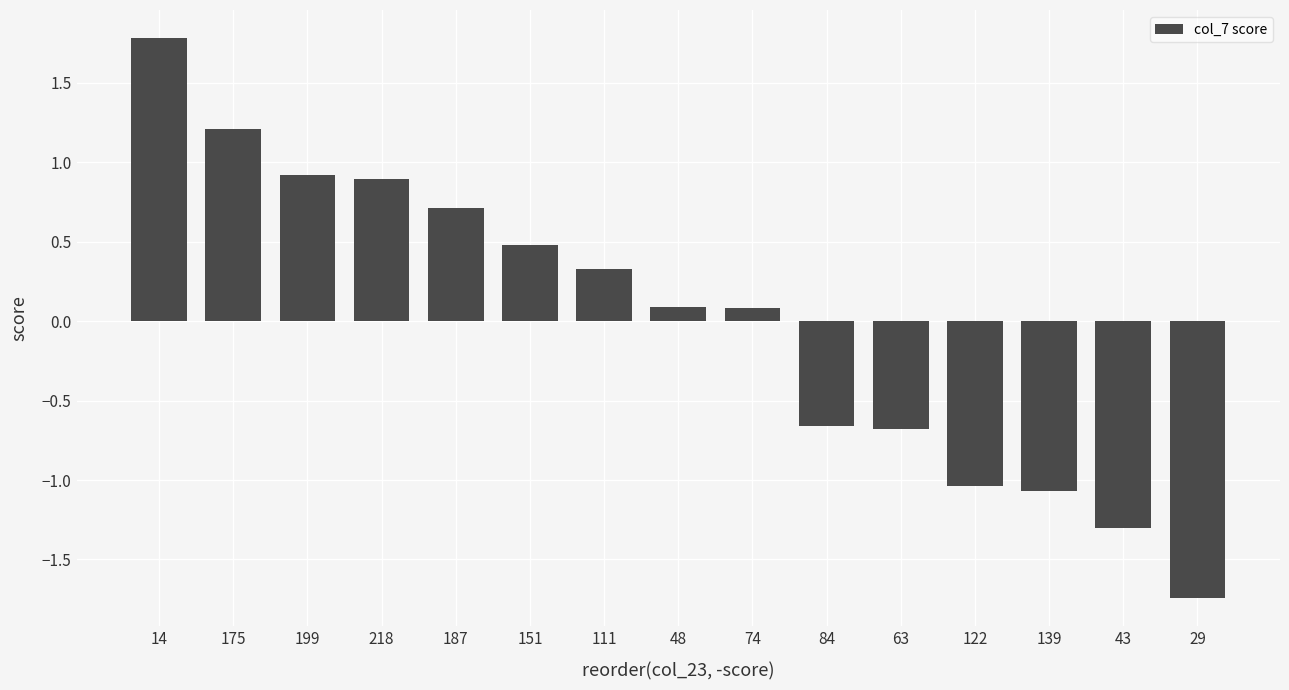

The chart shows a value of 0.9 at 199. True or false?

True